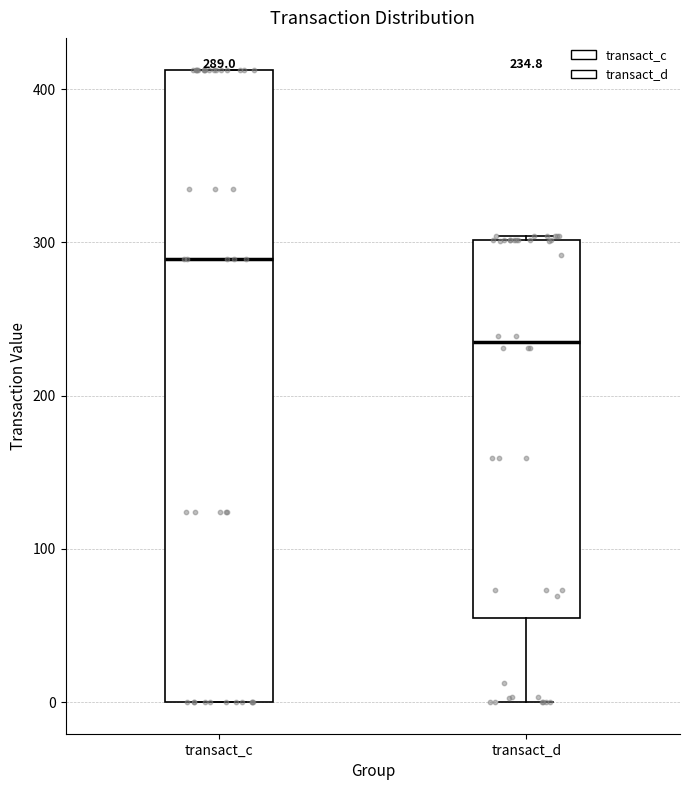

Which box's median line is the highest?

transact_c